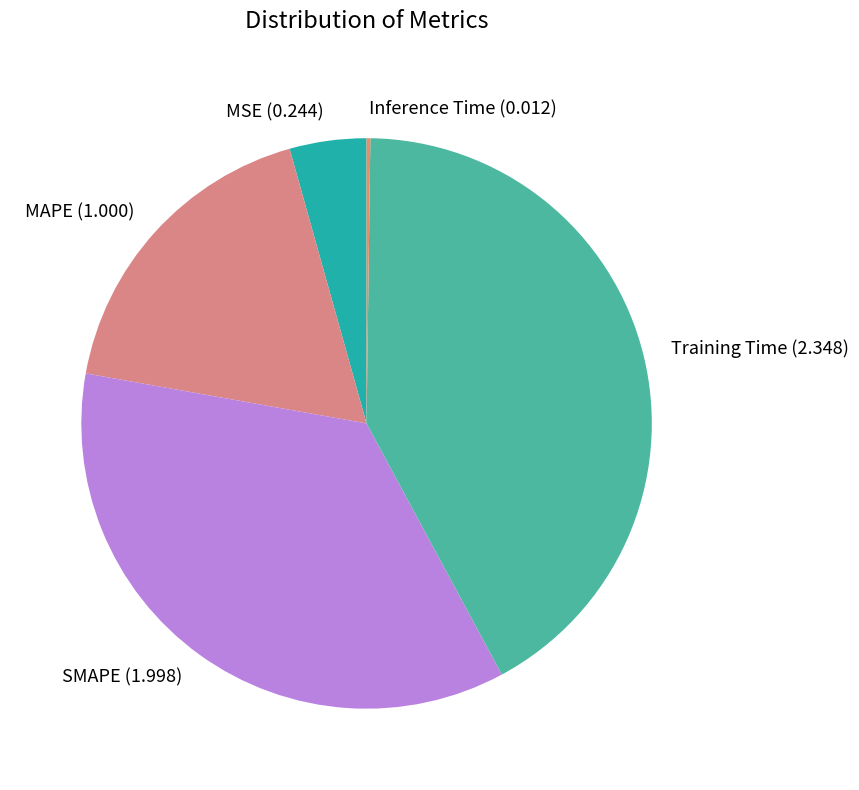

Is it true that MSE is 16% of the pie?

False